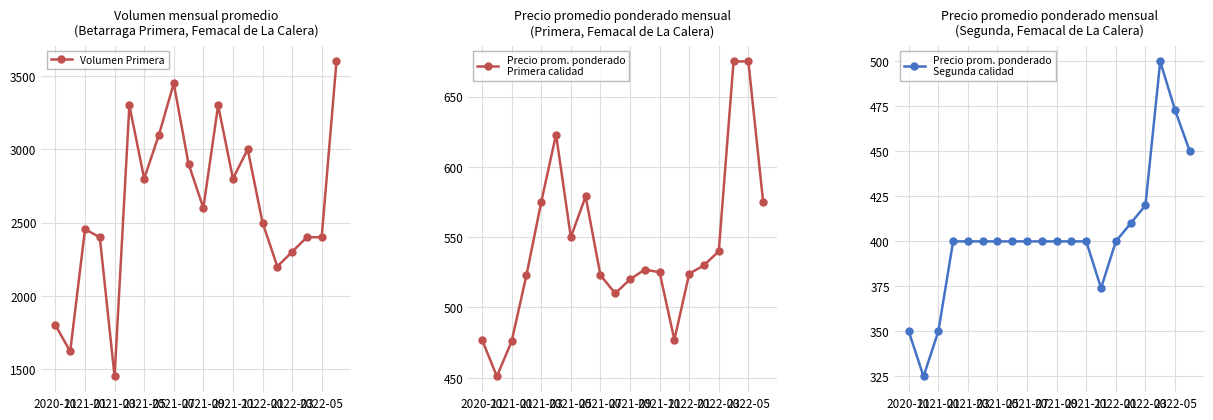

True or false: Volumen Primera has more than 1 interior local peaks.

True